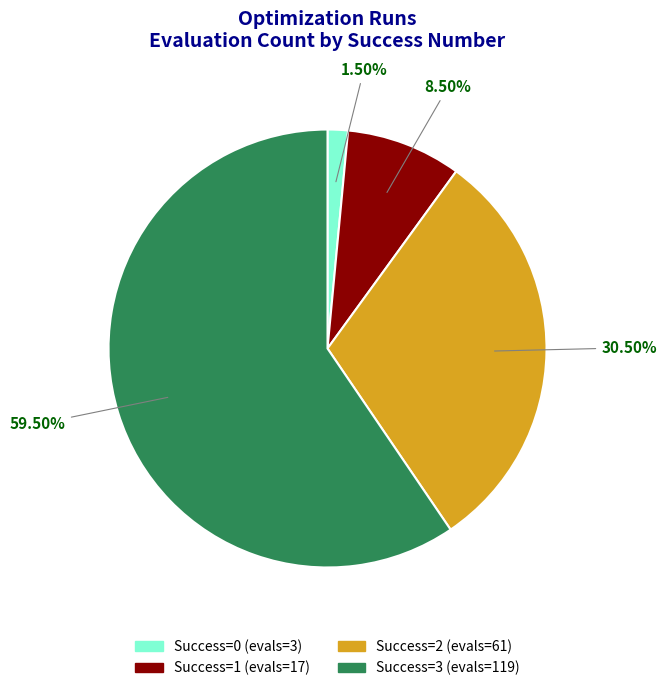

Is there any slice that represents more than half of the pie?

Yes